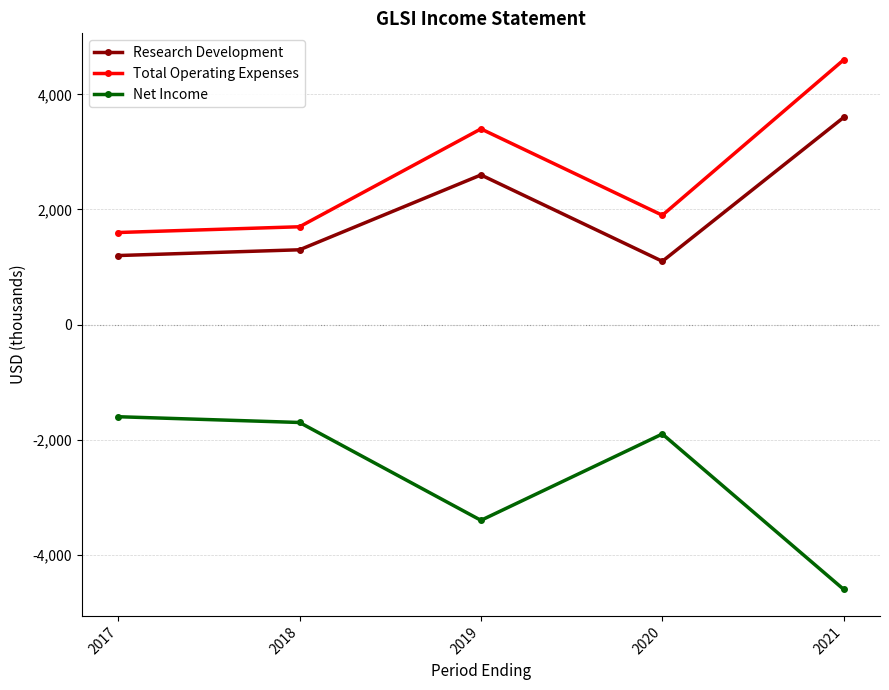

True or false: Total Operating Expenses and Research Development cross at least once.

False